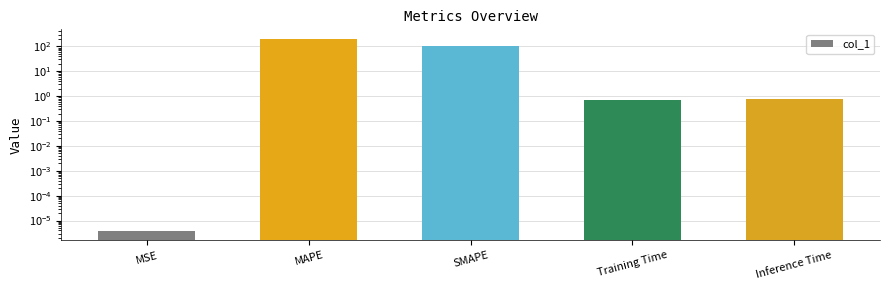

Reading left to right, what are all the values shown in this chart?

MSE=0.0	MAPE=200.0	SMAPE=100.0	Training Time=0.7	Inference Time=0.8